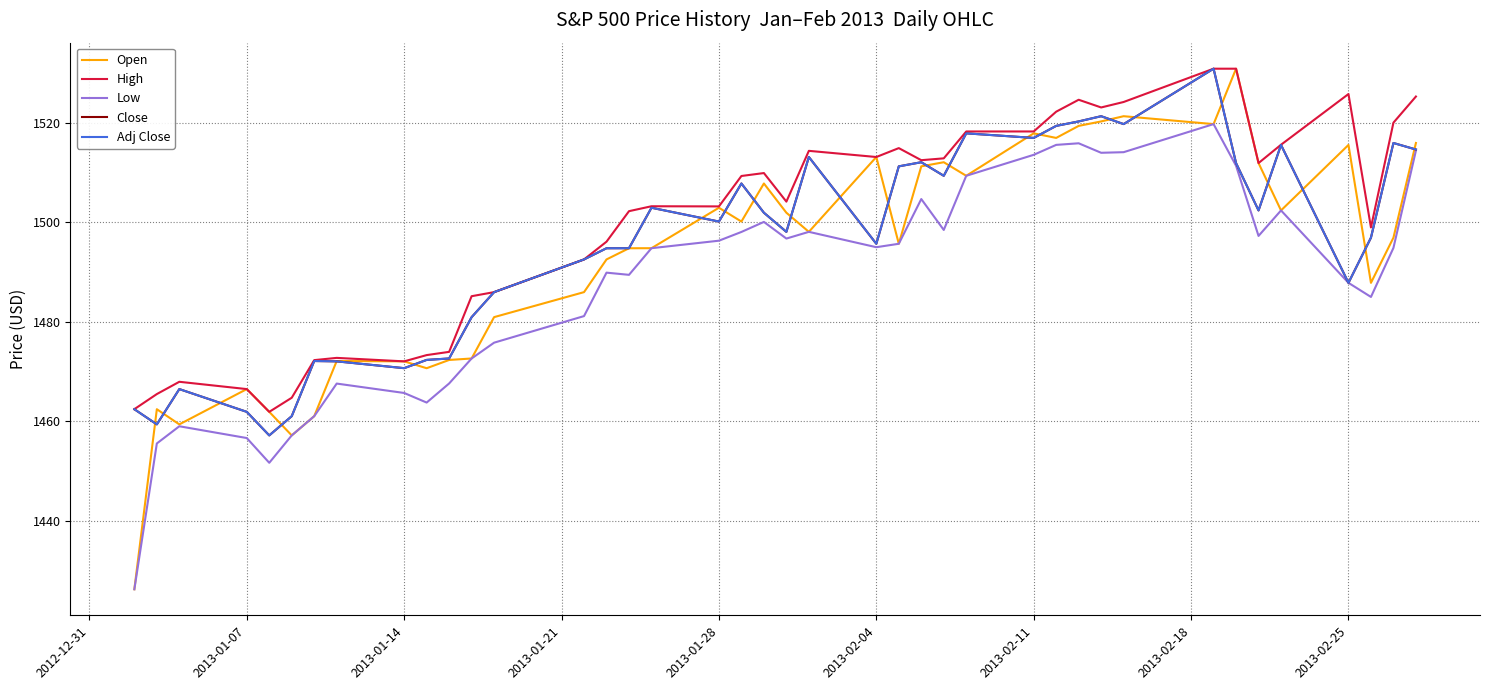

Reading left to right, transcribe all the data shown in this chart.

Open: 1426.2	1462.4	1459.4	1466.5	1461.9	1457.2	1461.0	1472.1	1472.1	1470.7	1472.3	1472.6	1480.9	1486.0	1492.6	1494.8	1494.8	1503.0	1500.2	1507.8	1502.0	1498.1	1513.2	1495.7	1511.3	1512.1	1509.4	1517.9	1517.0	1519.4	1520.3	1521.4	1519.8	1530.9	1511.9	1502.4	1515.6	1487.8	1496.9	1516.0
High: 1462.4	1465.5	1467.9	1466.5	1461.9	1464.7	1472.3	1472.8	1472.1	1473.3	1474.0	1485.2	1486.0	1492.6	1496.1	1502.3	1503.3	1503.2	1509.3	1509.9	1504.2	1514.4	1513.2	1515.0	1512.5	1512.9	1518.3	1518.3	1522.3	1524.7	1523.1	1524.2	1530.9	1530.9	1511.9	1515.6	1525.8	1499.0	1520.1	1525.3
Low: 1426.2	1455.5	1459.0	1456.6	1451.6	1457.2	1461.0	1467.6	1465.7	1463.8	1467.6	1472.6	1475.8	1481.2	1489.9	1489.5	1494.8	1496.3	1498.1	1500.1	1496.8	1498.1	1495.0	1495.7	1504.7	1498.5	1509.4	1513.6	1515.6	1515.9	1514.0	1514.1	1519.8	1511.4	1497.3	1502.4	1487.8	1485.0	1494.9	1514.5
Close: 1462.4	1459.4	1466.5	1461.9	1457.2	1461.0	1472.1	1472.1	1470.7	1472.3	1472.6	1480.9	1486.0	1492.6	1494.8	1494.8	1503.0	1500.2	1507.8	1502.0	1498.1	1513.2	1495.7	1511.3	1512.1	1509.4	1517.9	1517.0	1519.4	1520.3	1521.4	1519.8	1530.9	1511.9	1502.4	1515.6	1487.8	1496.9	1516.0	1514.7
Adj Close: 1462.4	1459.4	1466.5	1461.9	1457.2	1461.0	1472.1	1472.1	1470.7	1472.3	1472.6	1480.9	1486.0	1492.6	1494.8	1494.8	1503.0	1500.2	1507.8	1502.0	1498.1	1513.2	1495.7	1511.3	1512.1	1509.4	1517.9	1517.0	1519.4	1520.3	1521.4	1519.8	1530.9	1511.9	1502.4	1515.6	1487.8	1496.9	1516.0	1514.7